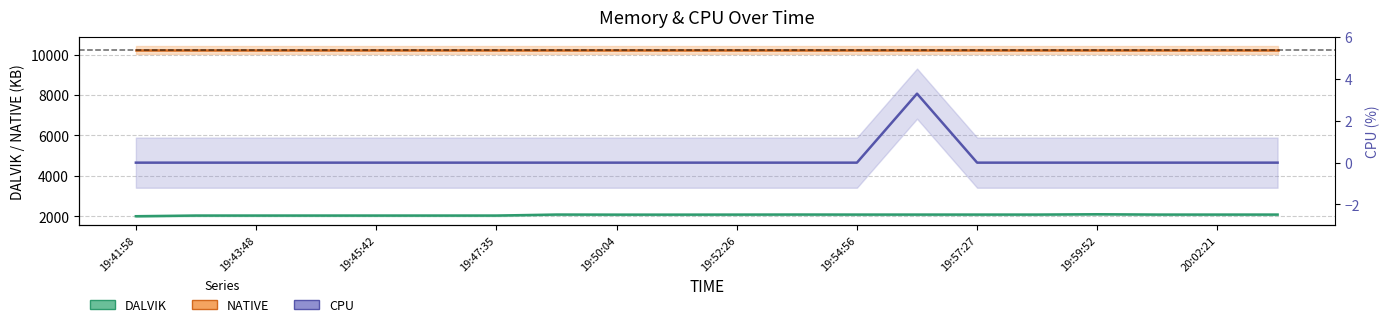

True or false: CPU and DALVIK cross at least once.

False